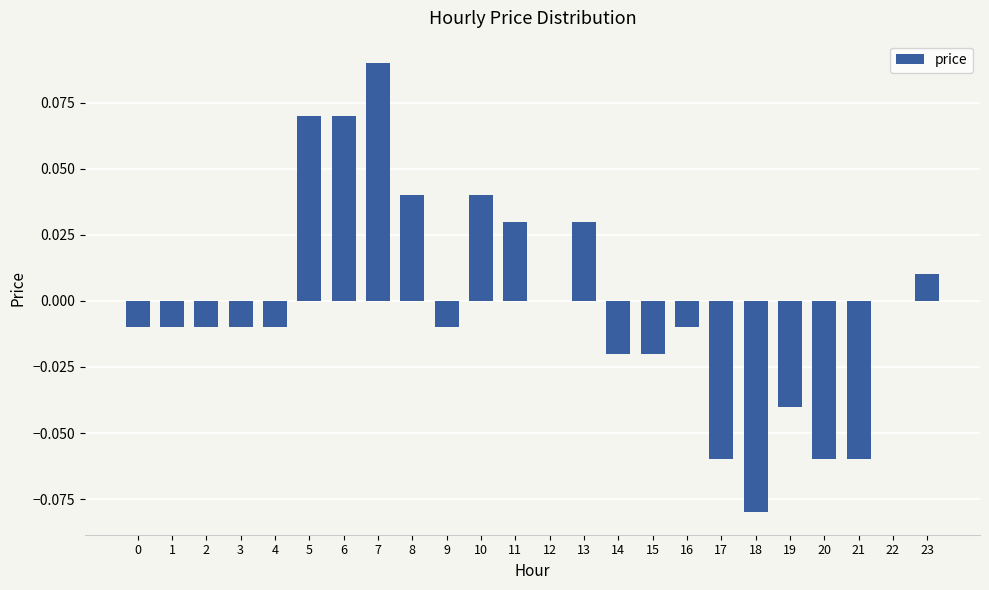

Is it true that the value at 20 is -0.0?

False